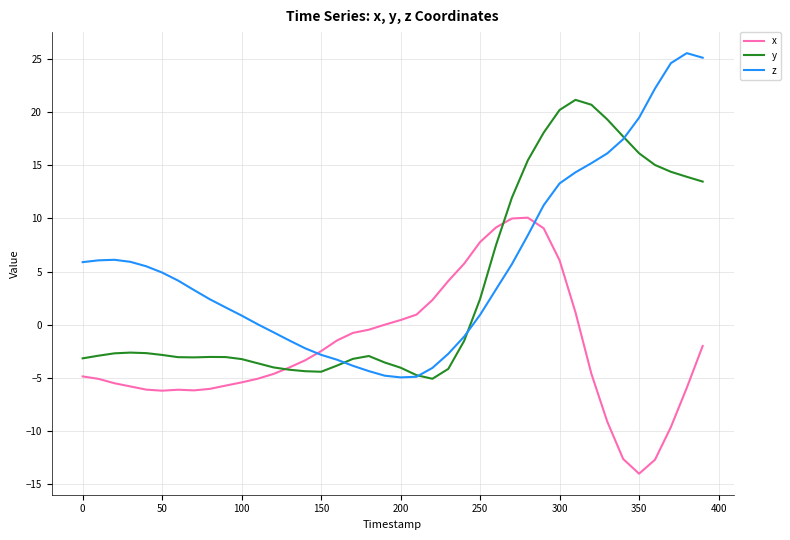

What is the minimum value shown in the chart?

-14.0